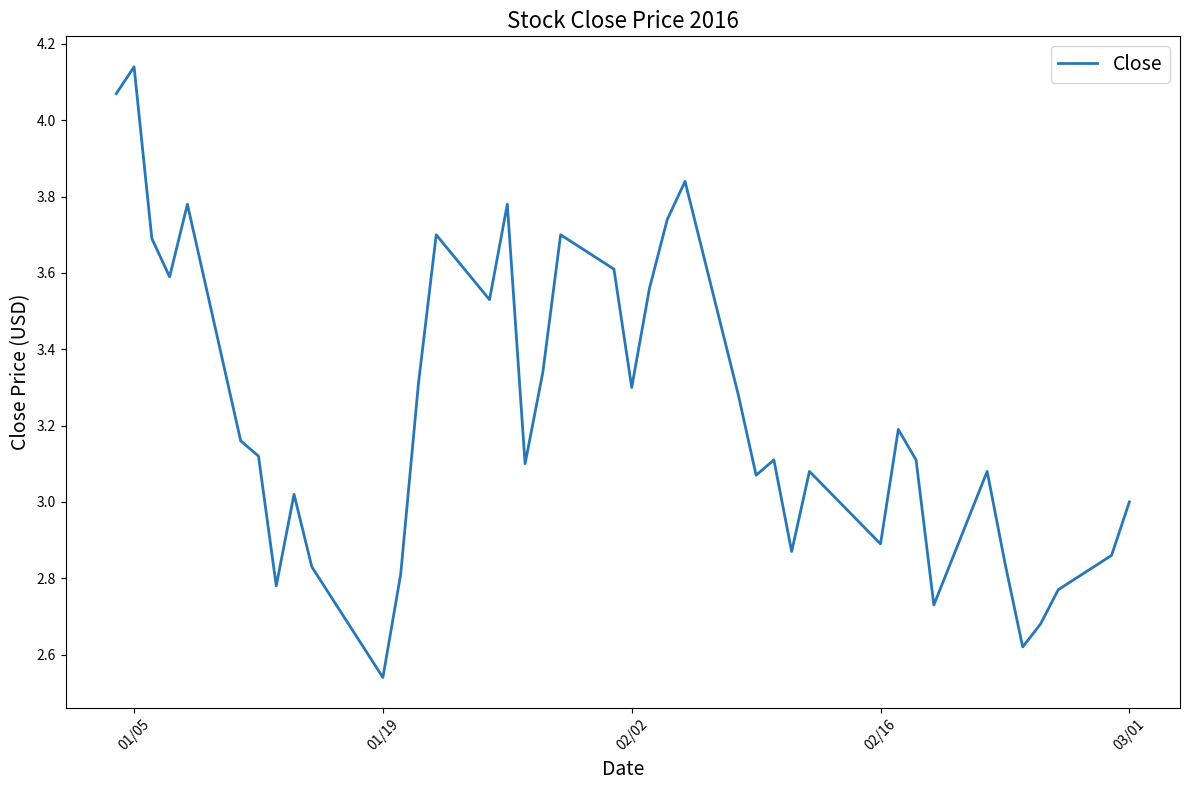

What is the value of the 37th point from the left?

2.7